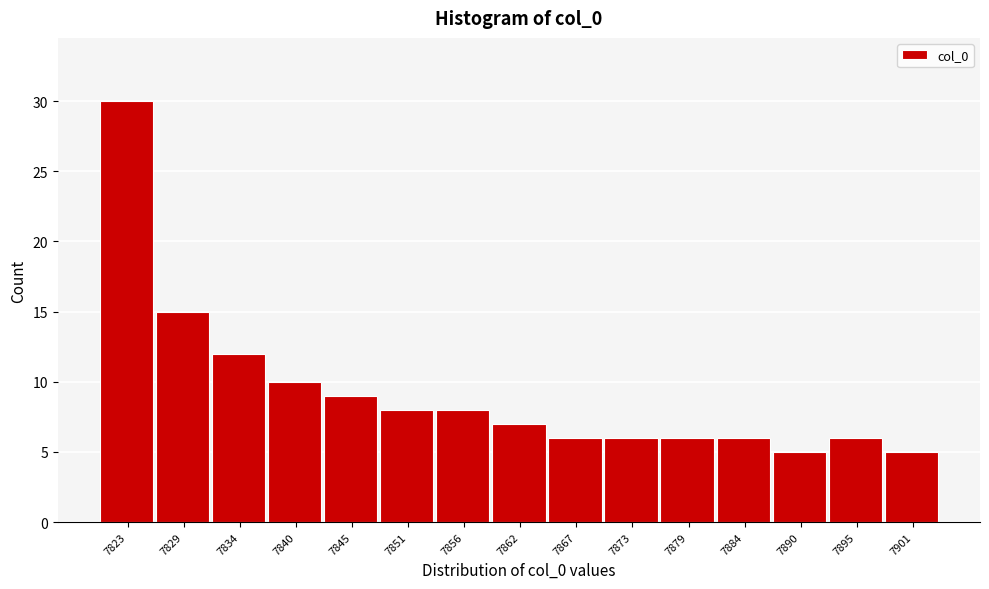

Reading left to right, what are all the values shown in this chart?

7823=30	7829=15	7834=12	7840=10	7845=9	7851=8	7856=8	7862=7	7867=6	7873=6	7879=6	7884=6	7890=5	7895=6	7901=5